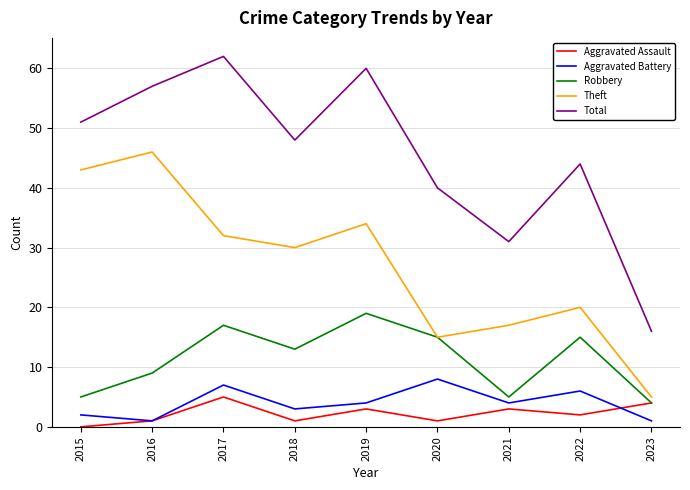

Reading left to right, transcribe all the data shown in this chart.

Aggravated Assault: 2015=0	2016=1	2017=5	2018=1	2019=3	2020=1	2021=3	2022=2	2023=4
Aggravated Battery: 2015=2	2016=1	2017=7	2018=3	2019=4	2020=8	2021=4	2022=6	2023=1
Robbery: 2015=5	2016=9	2017=17	2018=13	2019=19	2020=15	2021=5	2022=15	2023=4
Theft: 2015=43	2016=46	2017=32	2018=30	2019=34	2020=15	2021=17	2022=20	2023=5
Total: 2015=51	2016=57	2017=62	2018=48	2019=60	2020=40	2021=31	2022=44	2023=16